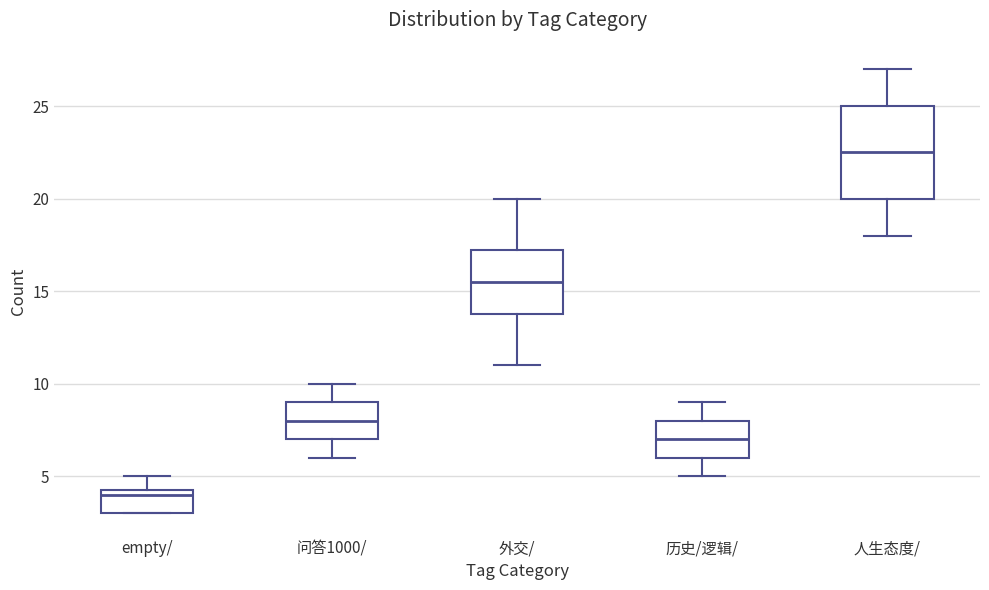

Comparing the boxes themselves (not the whiskers), which one is the tallest?

人生态度/